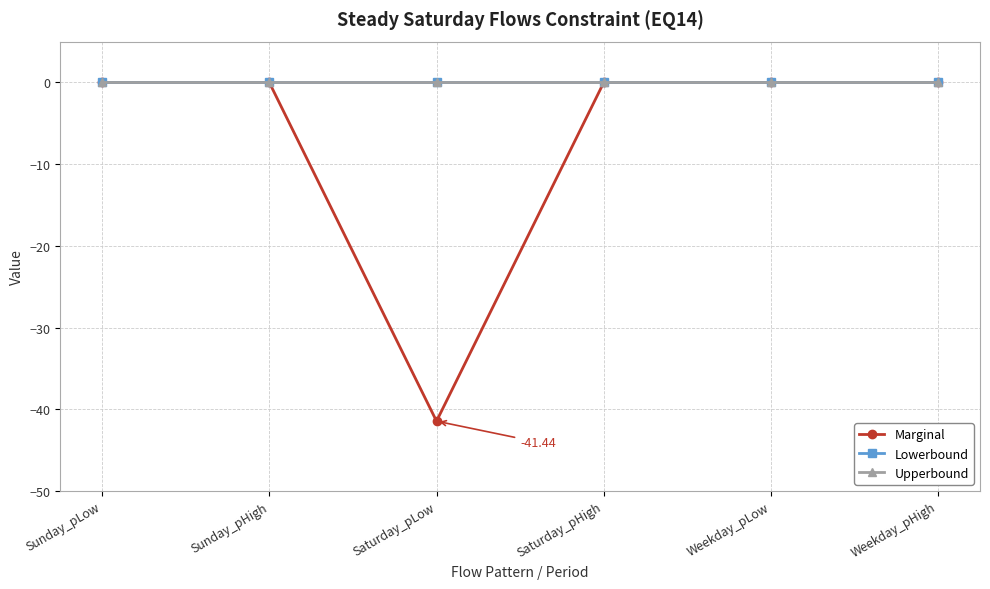

Is this an area chart (filled region under the line)?

No